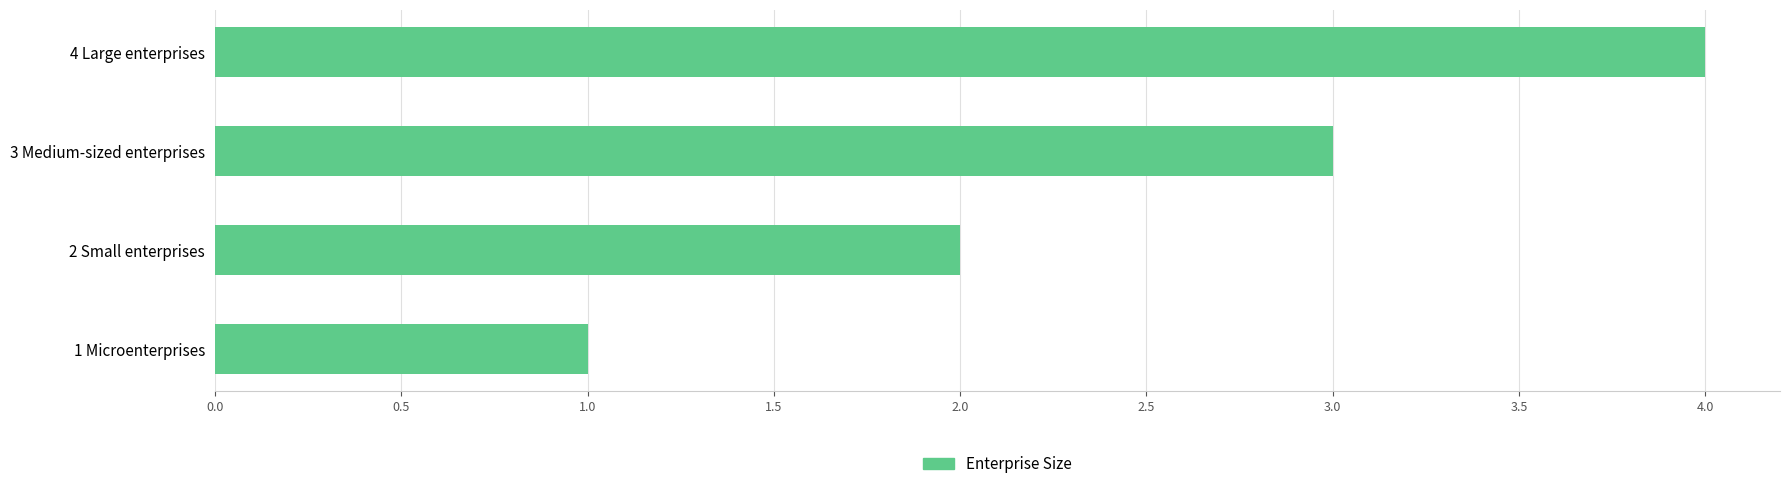

Does the chart contain any negative values?

No